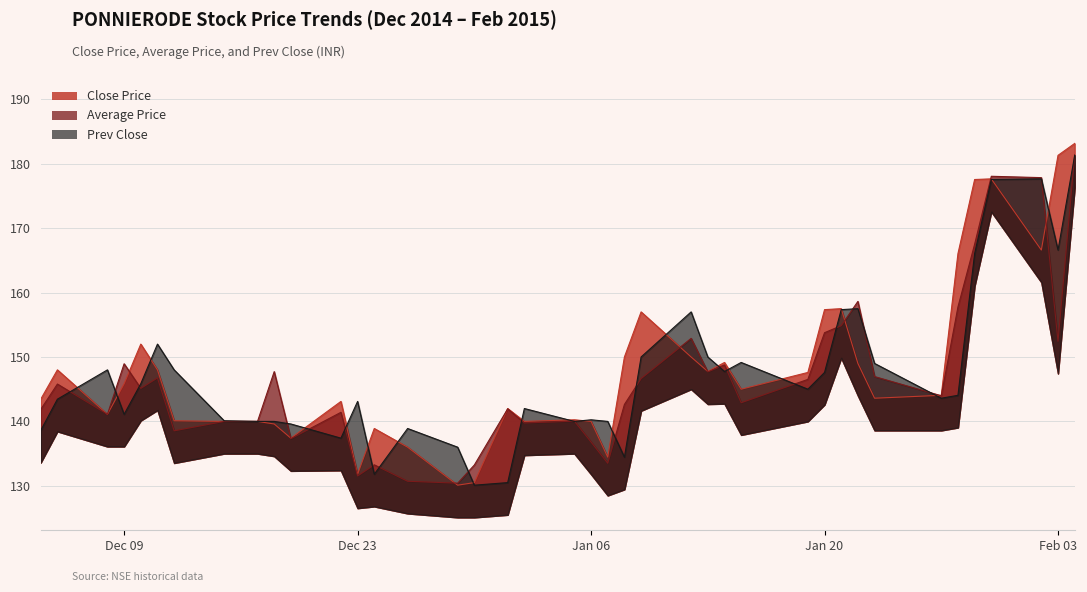

How many interior local peaks does the Average Price series have?

12